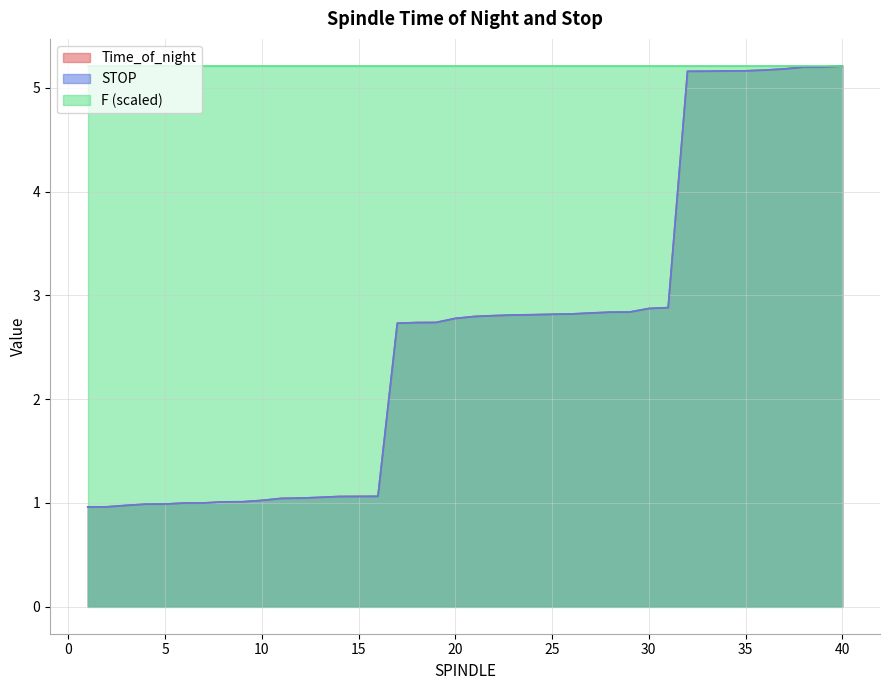

True or false: Time_of_night and STOP intersect in this chart.

False